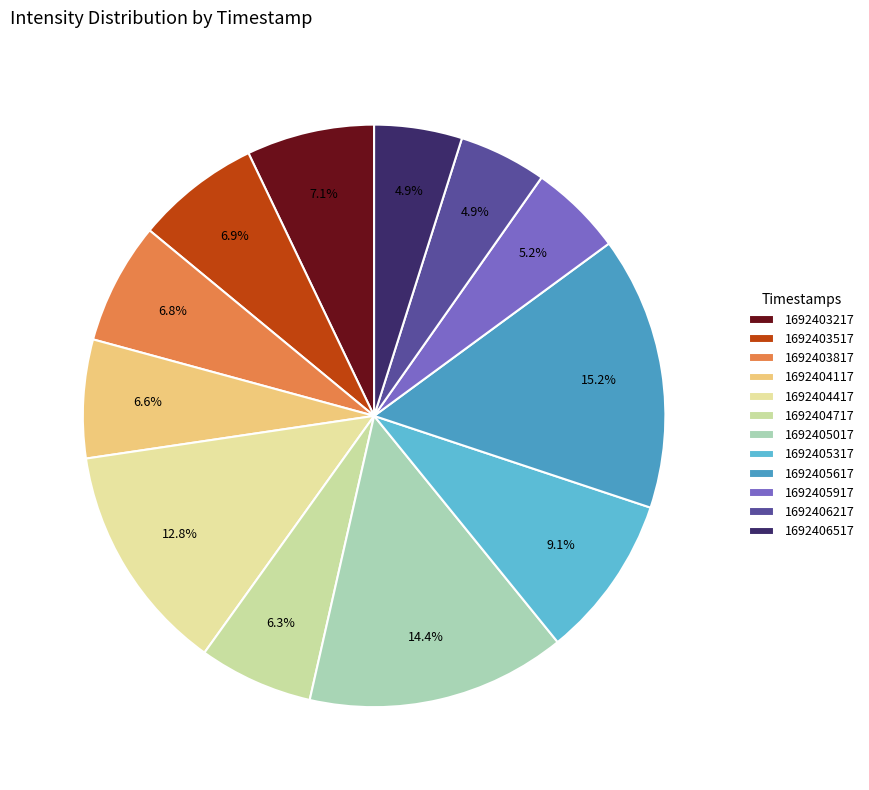

How many segments does this pie chart have?

12